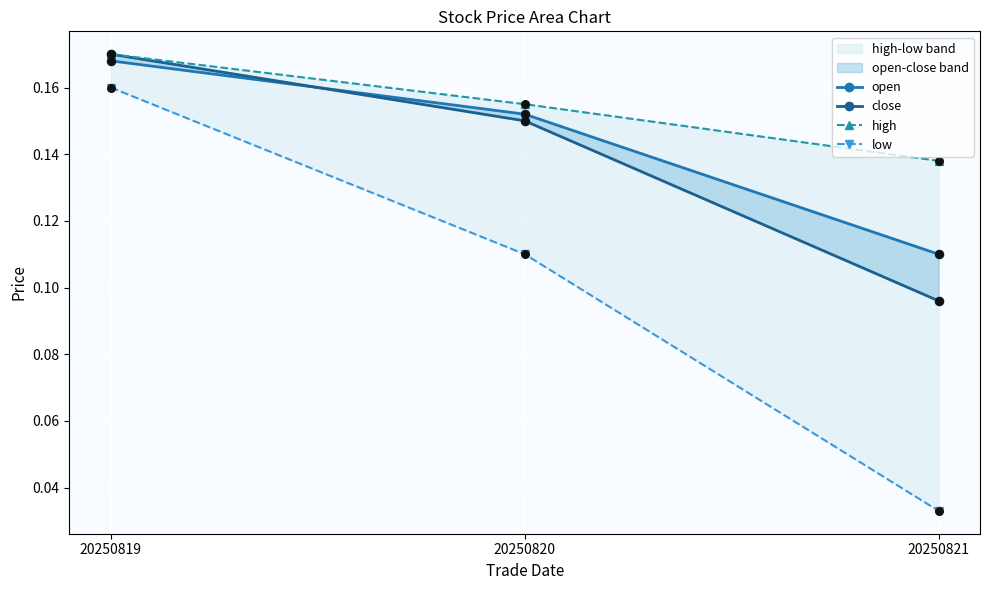

Which series contains the highest Y value?

close